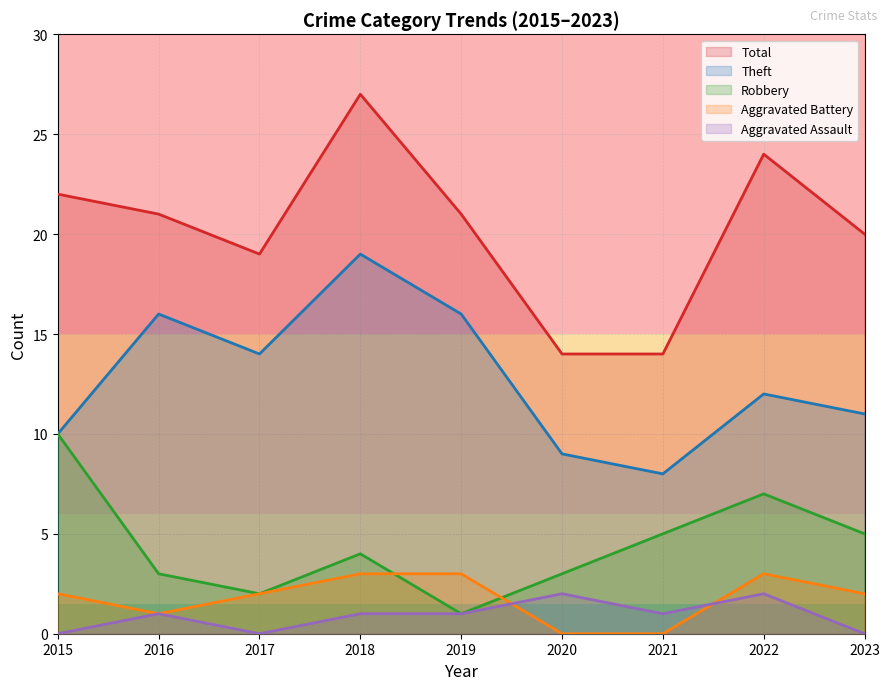

True or false: Robbery and Total cross at least once.

False